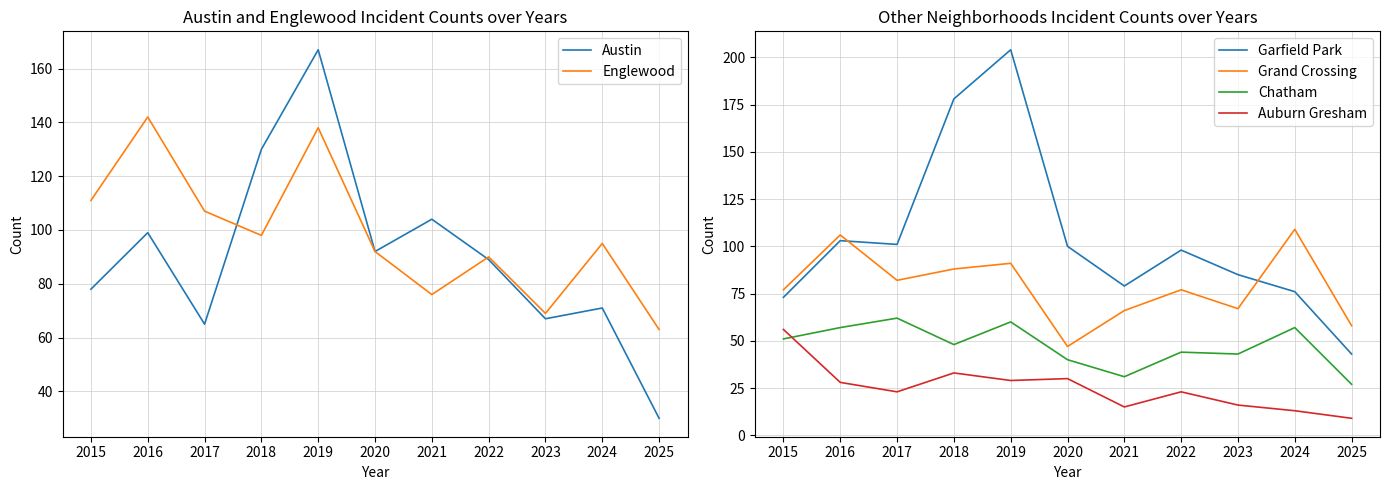

Count the number of data series in this chart.

6